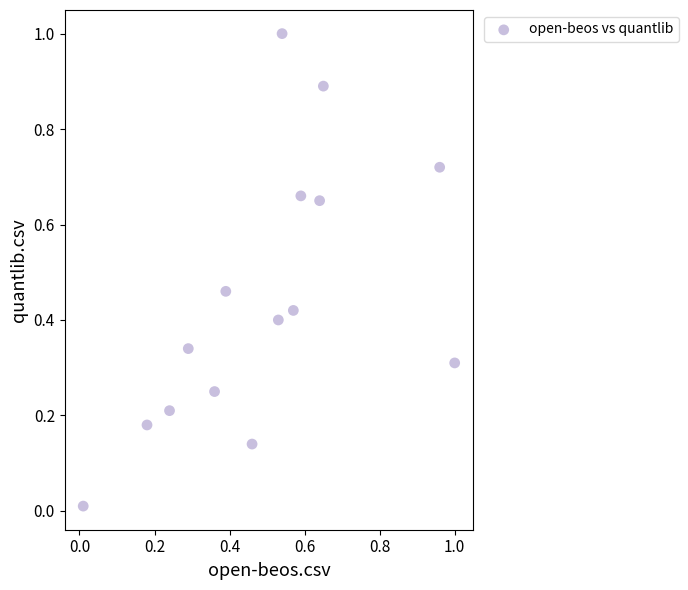

What is the range of Y values (max minus min)?

1.0